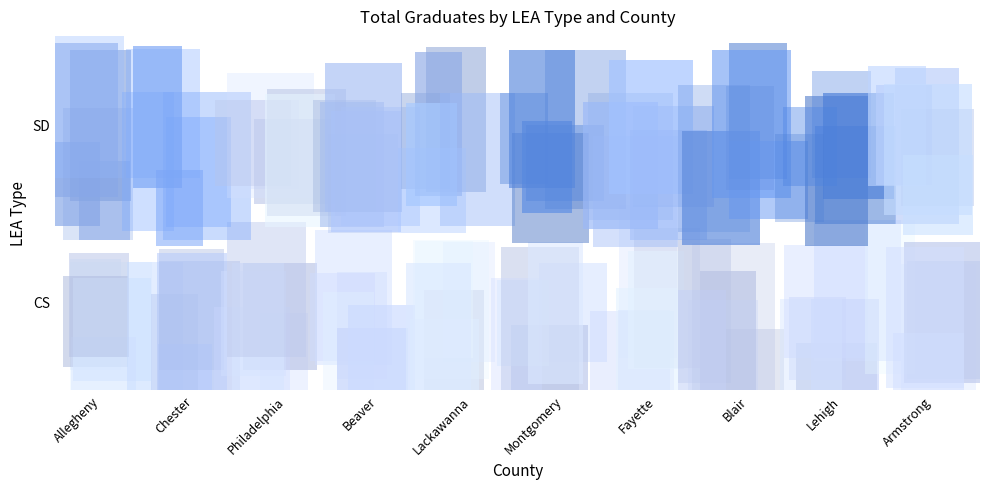

What is the maximum value shown in the chart?

638